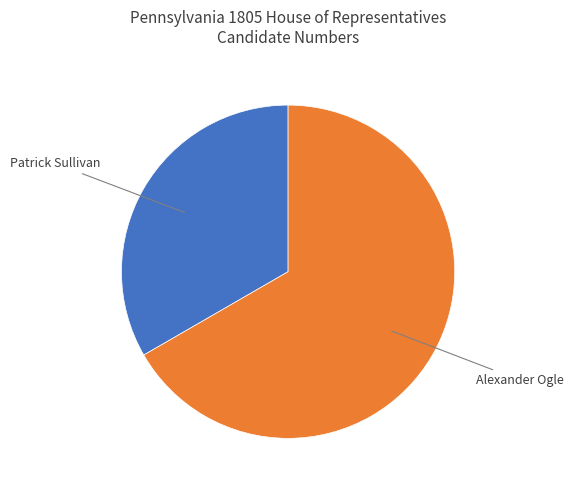

How many slices are in this pie chart?

2